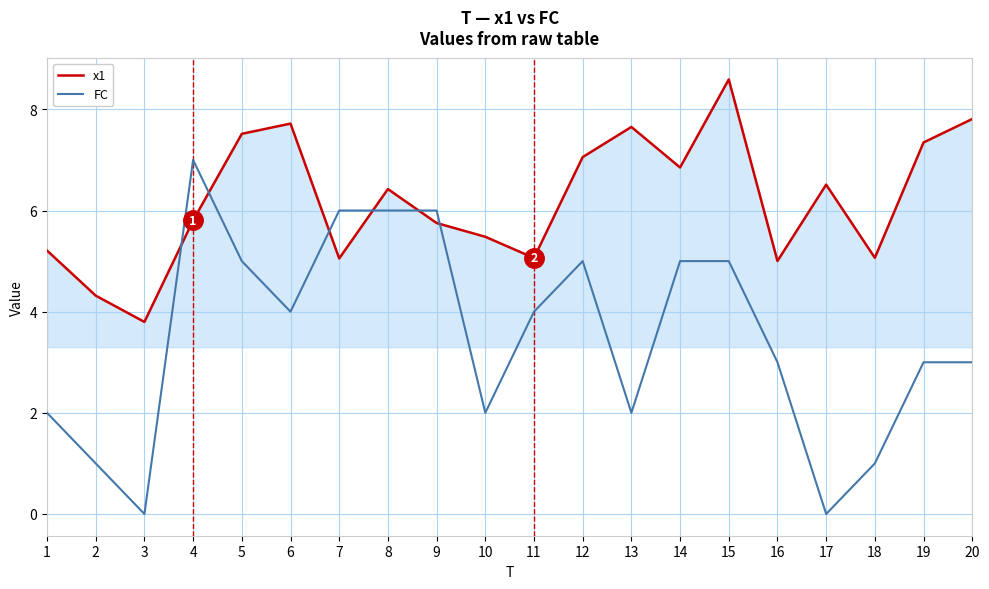

Reading right to left, transcribe all the data shown in this chart.

x1: 7.8	7.3	5.1	6.5	5.0	8.6	6.9	7.7	7.1	5.1	5.5	5.8	6.4	5.1	7.7	7.5	5.8	3.8	4.3	5.2
FC: 3.0	3.0	1.0	0.0	3.0	5.0	5.0	2.0	5.0	4.0	2.0	6.0	6.0	6.0	4.0	5.0	7.0	0.0	1.0	2.0